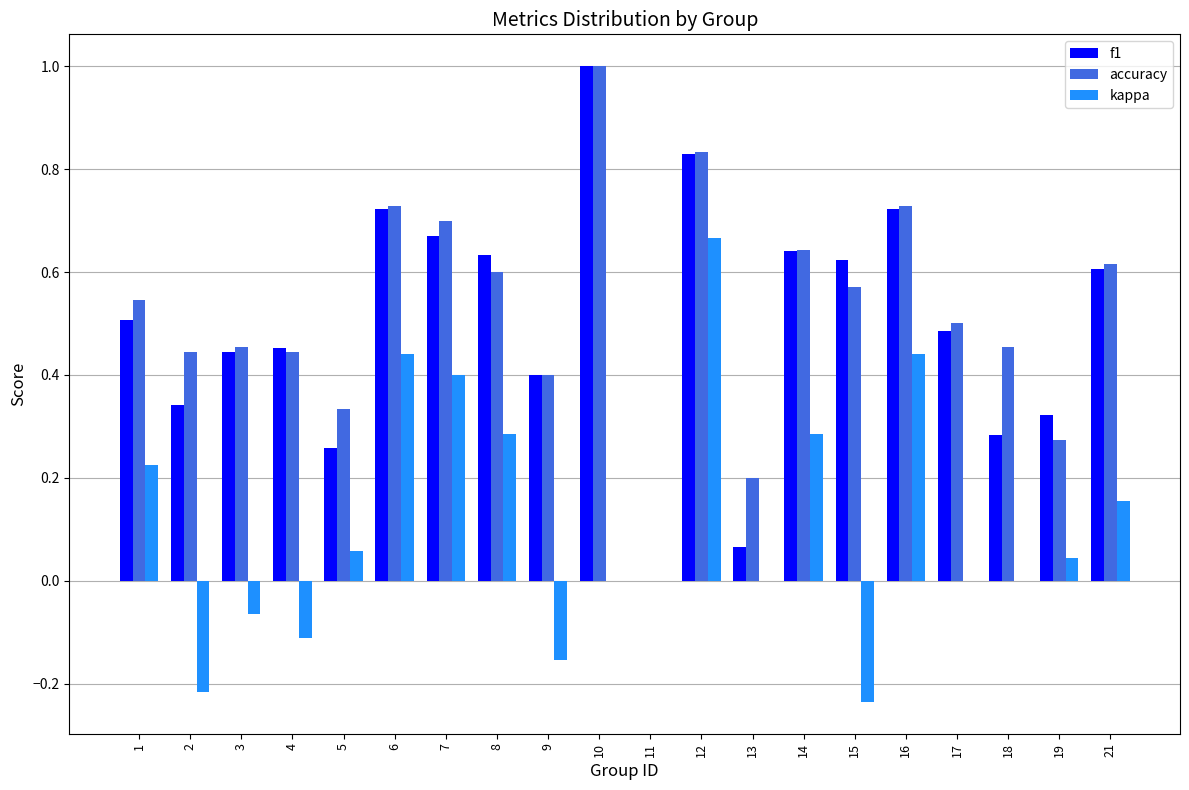

Which label corresponds to the largest value in the chart?

10